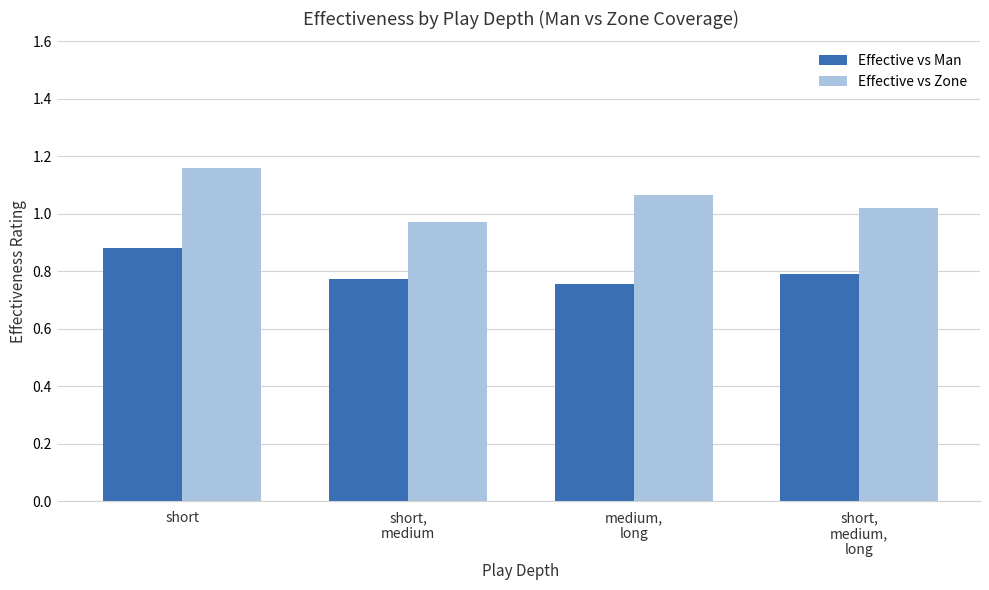

What is the difference between the maximum and minimum values in the Effective vs Zone series?

0.2